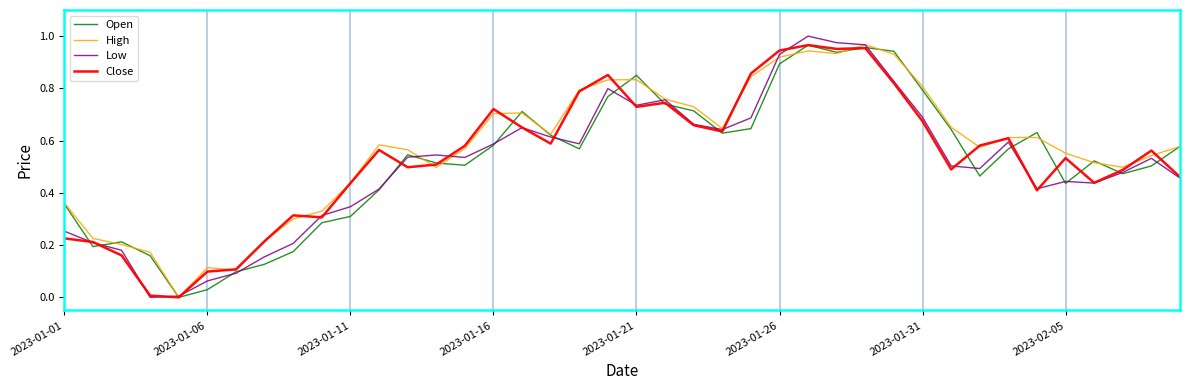

Which series has the widest spread of values?

Low